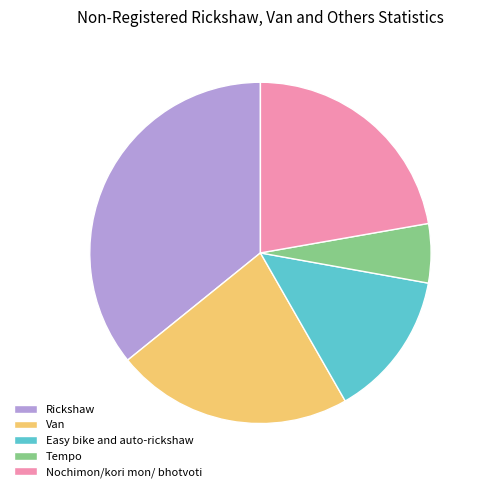

Is it true that Nochimon/kori mon/ bhotvoti is 22% of the pie?

True